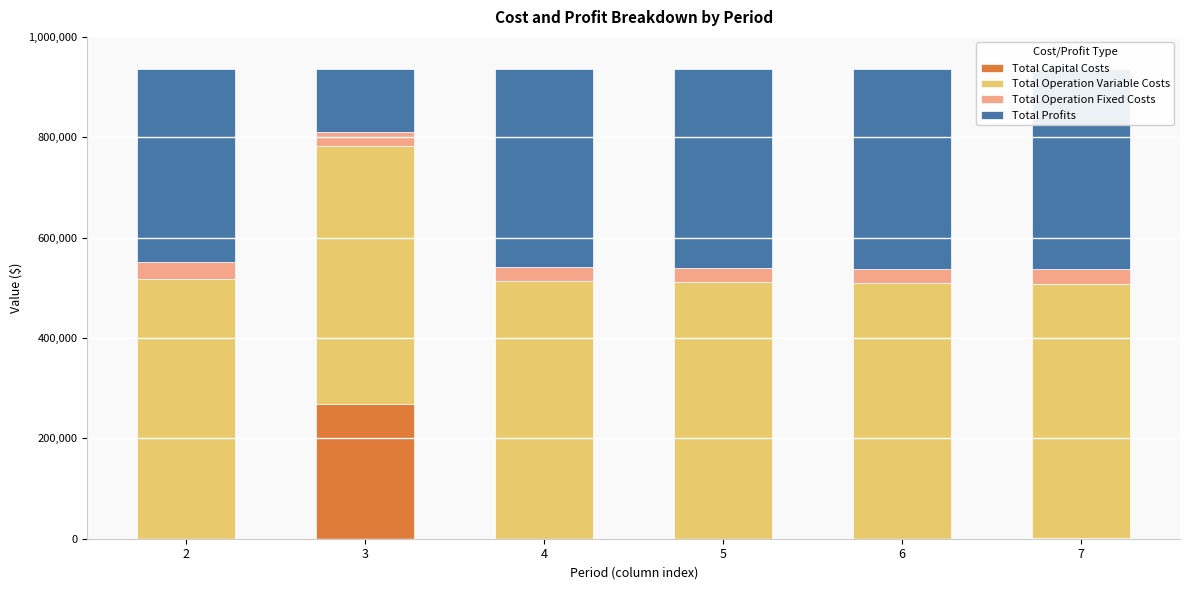

Rank the categories by Total Capital Costs value from highest to lowest.

3, 7, 2, 4, 5, 6